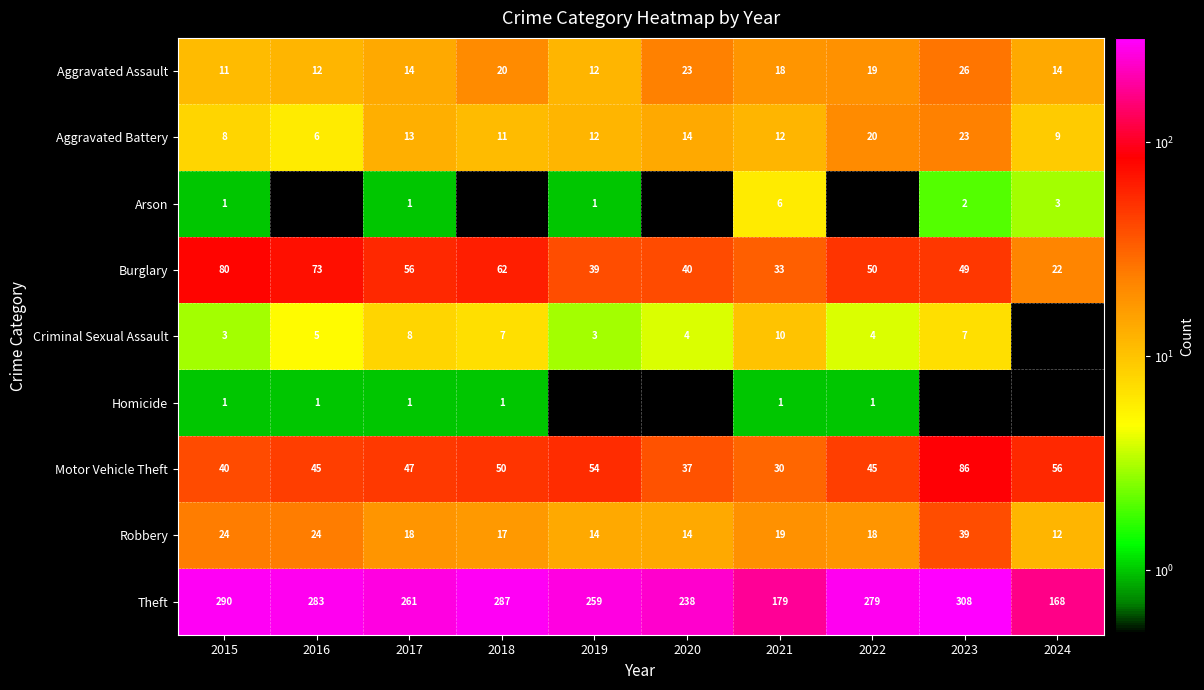

What is the difference between the maximum and minimum values in the Burglary series?

58.0